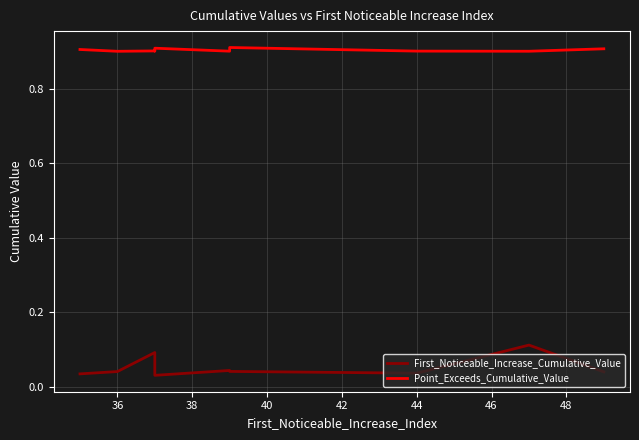

True or false: Point_Exceeds_Cumulative_Value and First_Noticeable_Increase_Cumulative_Value intersect in this chart.

False